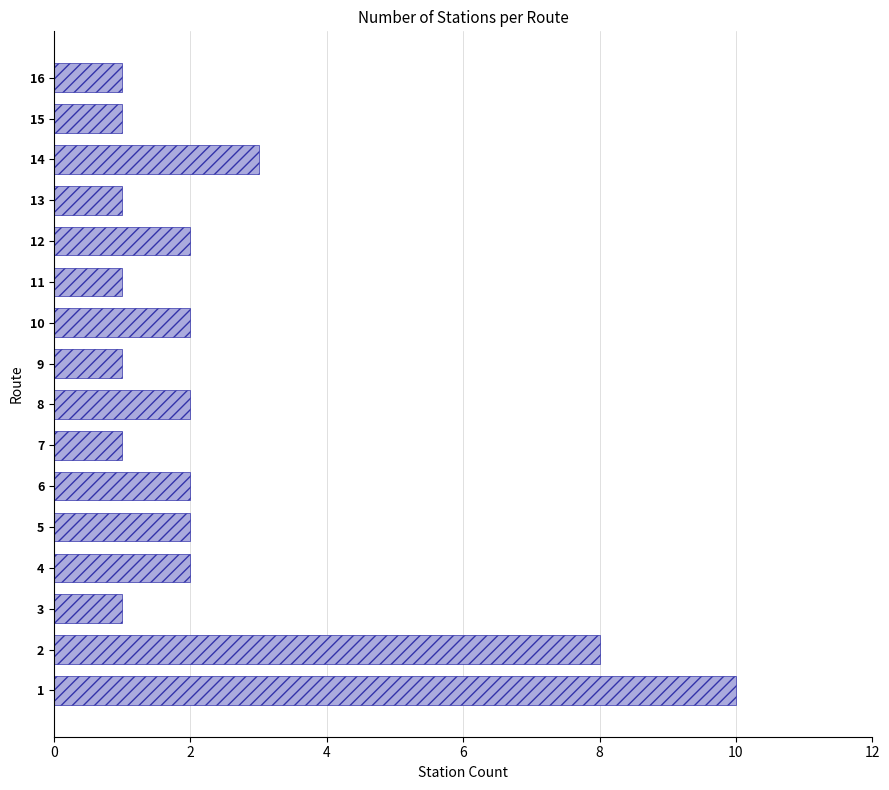

What is the greatest value displayed?

10